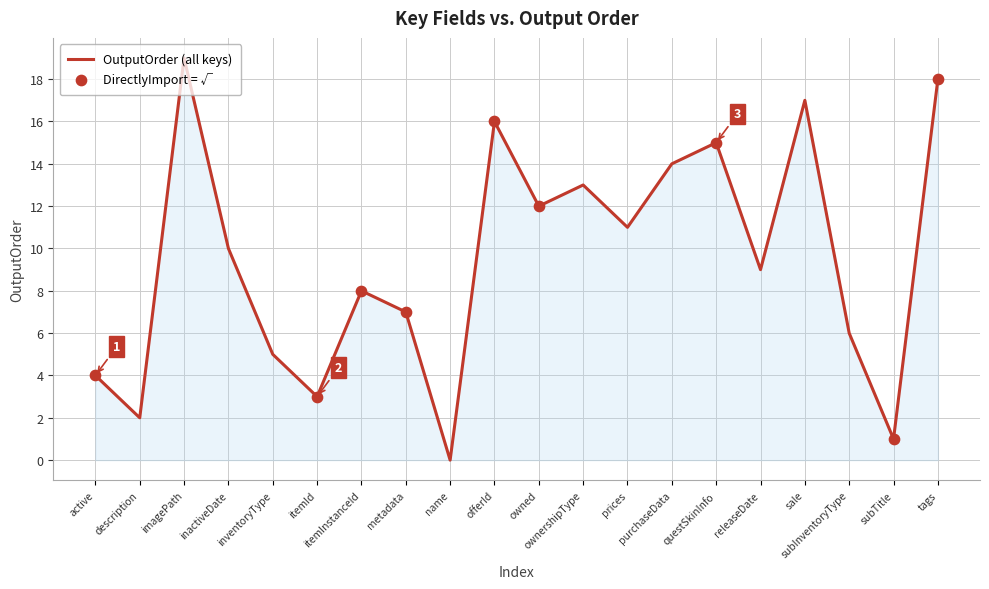

What is the greatest value displayed?

19